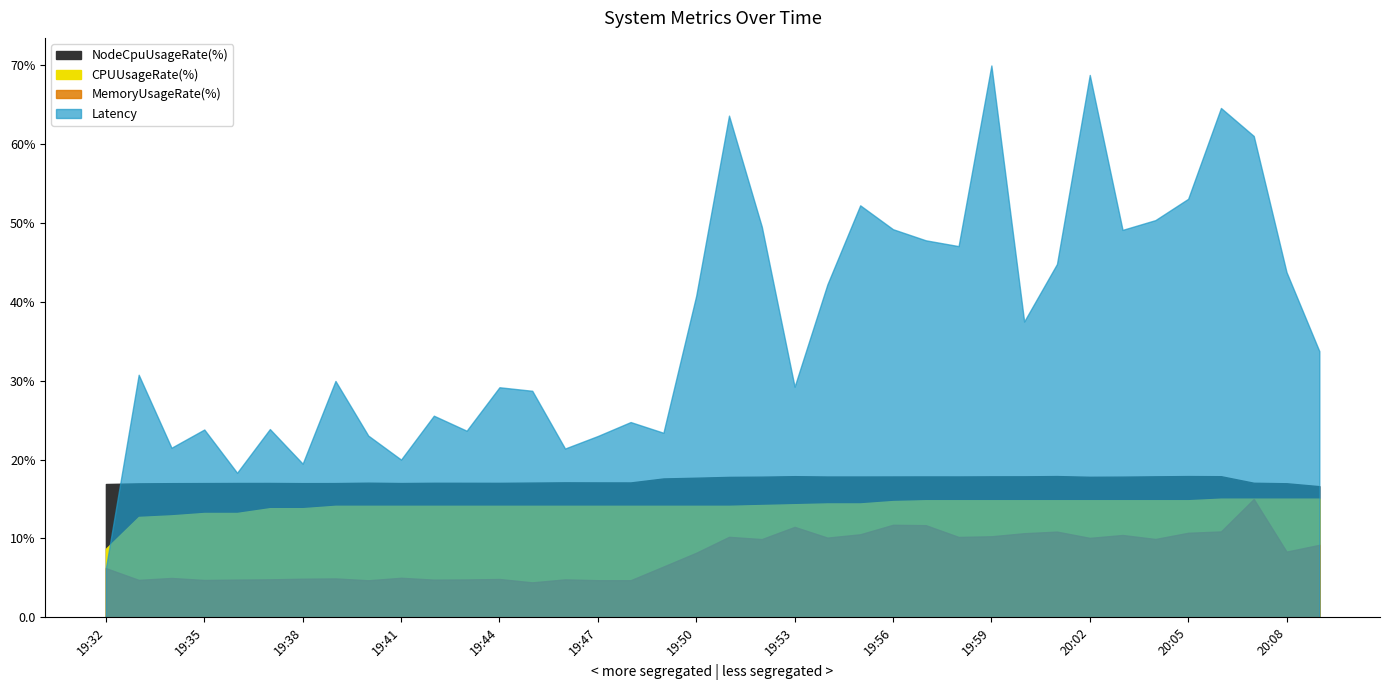

At which category is the sum across all series the highest?

19:59